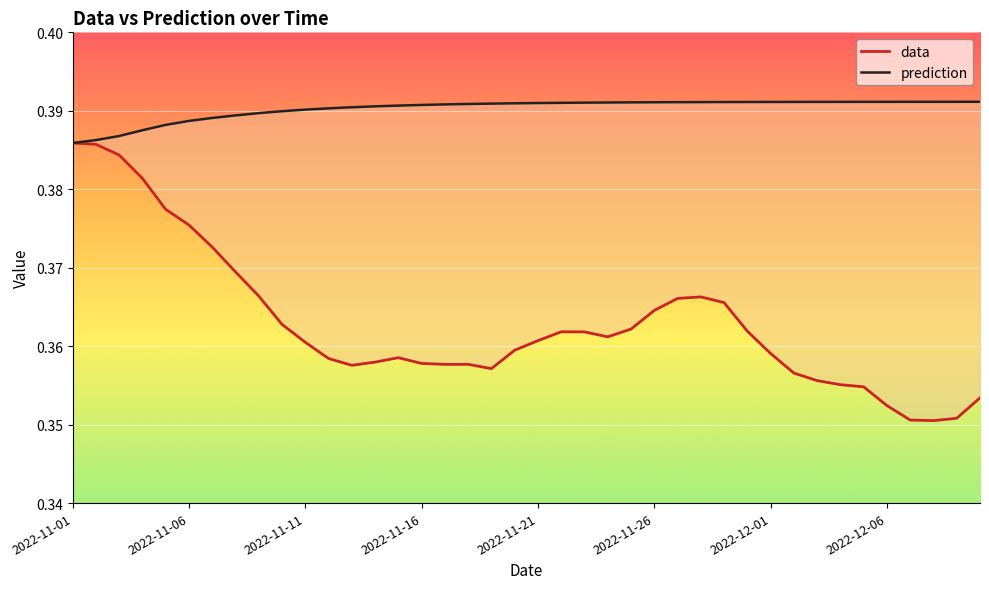

What is the lowest value of the prediction series?

0.4